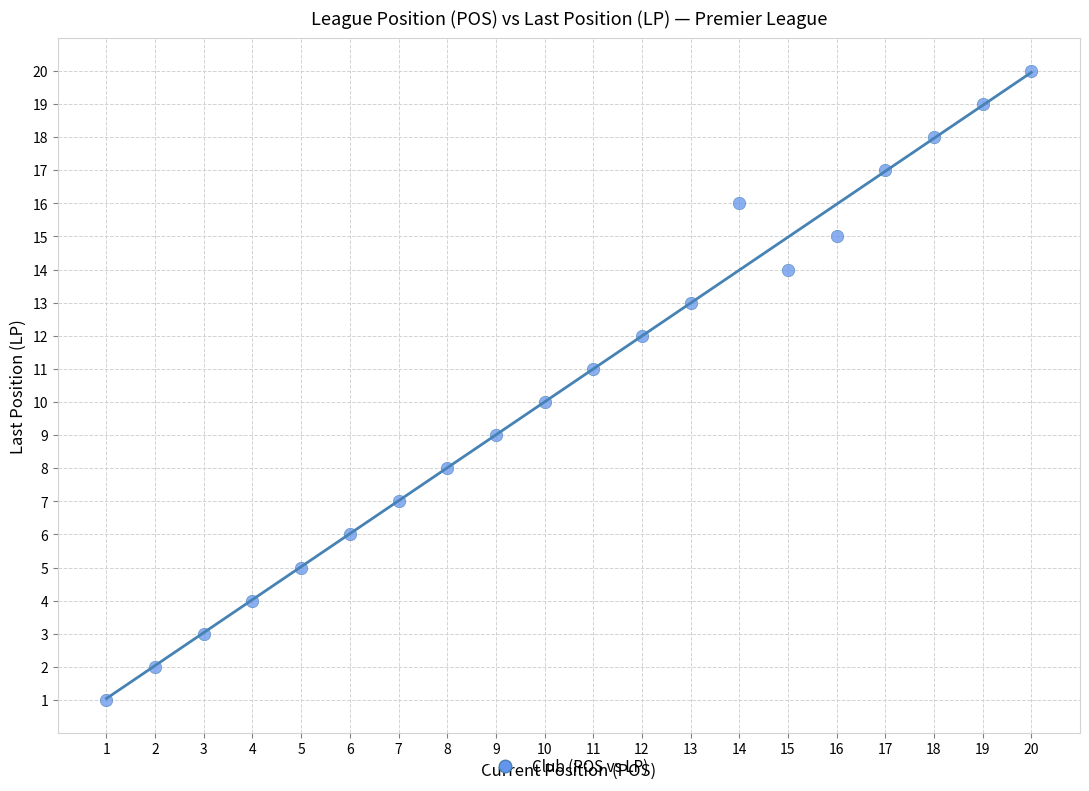

What is the range of Y values (max minus min)?

19